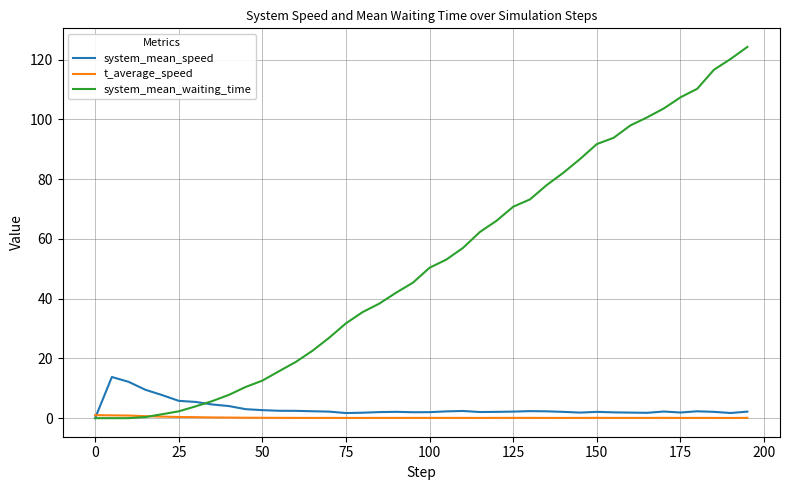

Which series has the widest spread of values?

system_mean_waiting_time